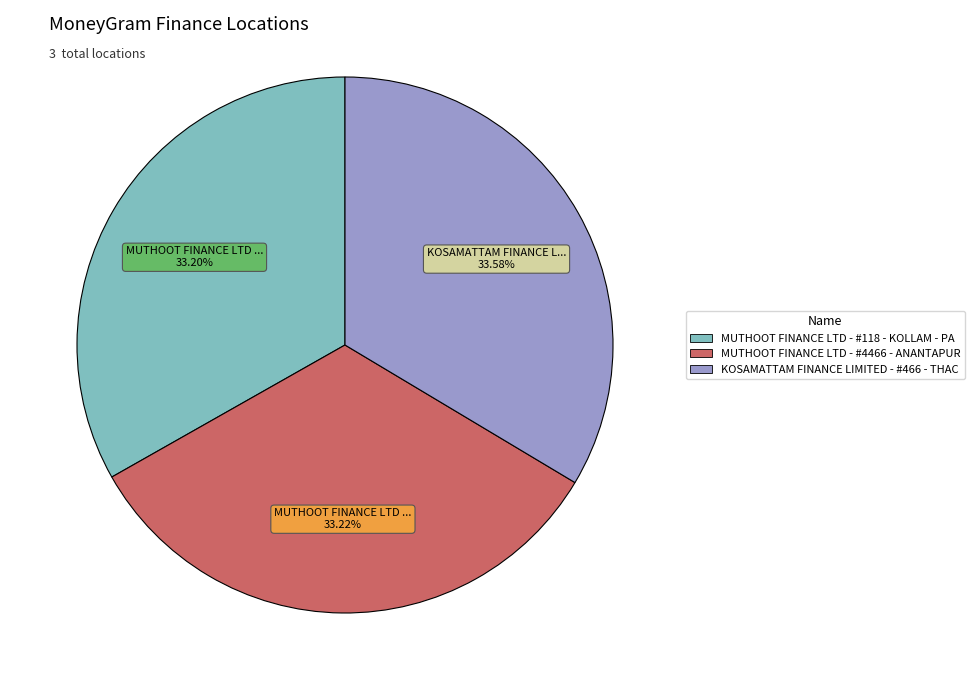

Is KOSAMATTAM FINANCE LIMITED - #466 - THAC the majority of the pie?

No